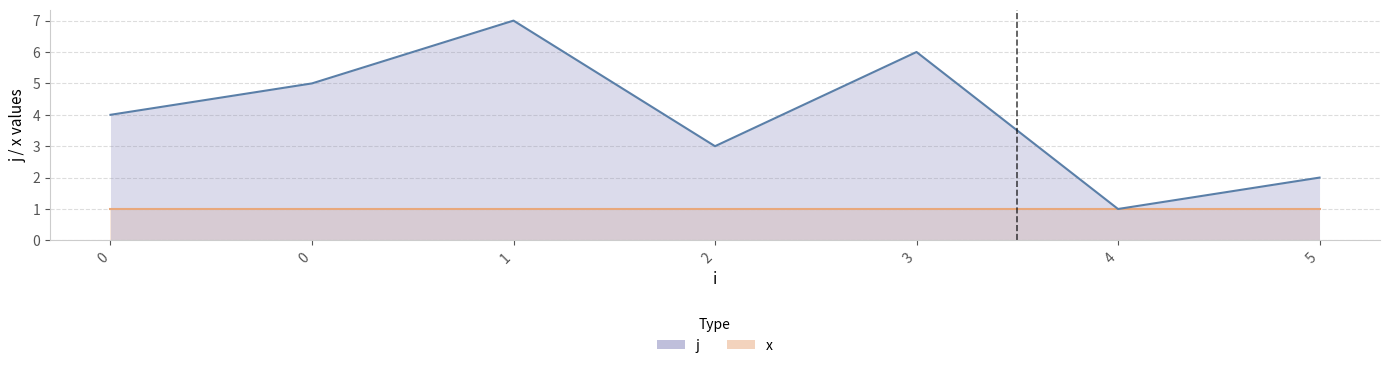

What is the change in value from 1 to 5?

-5